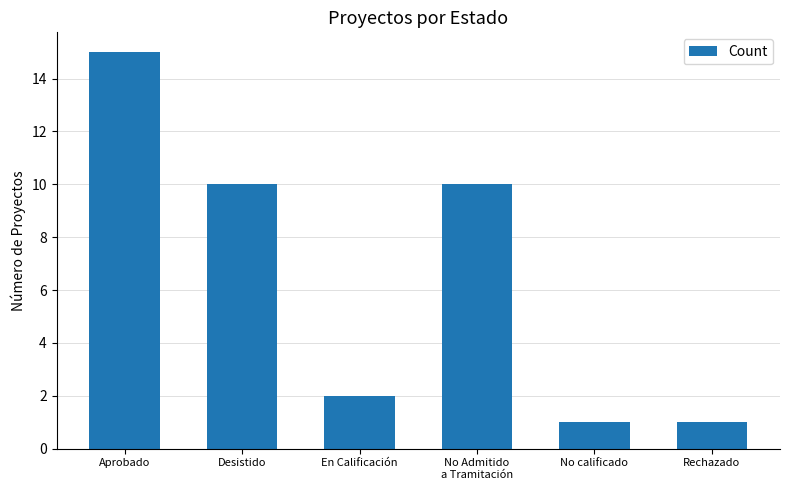

What is the label of the 1st bar from the left?

Aprobado